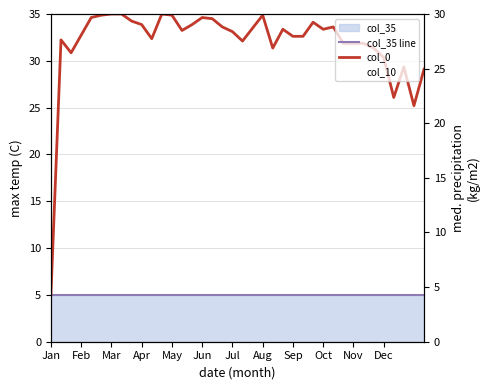

Which series has the largest total across all categories?

col_0